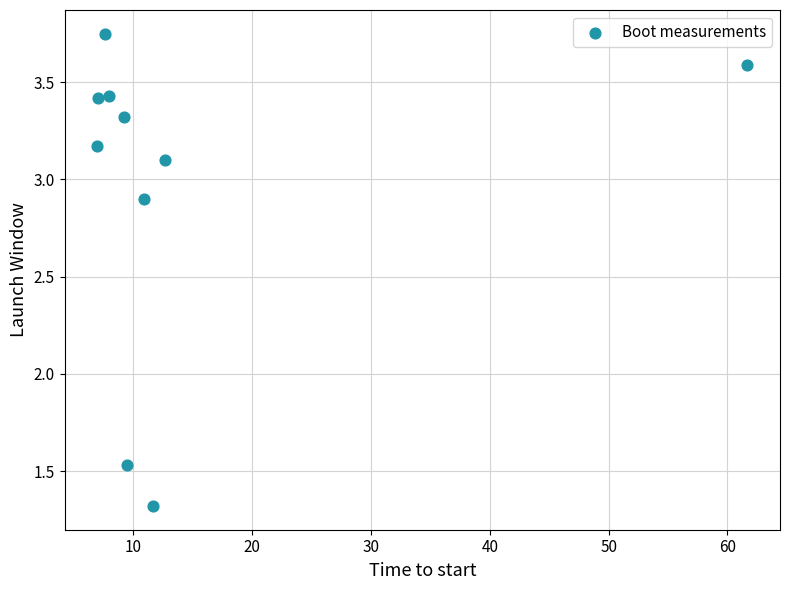

What is the average X value?

14.5